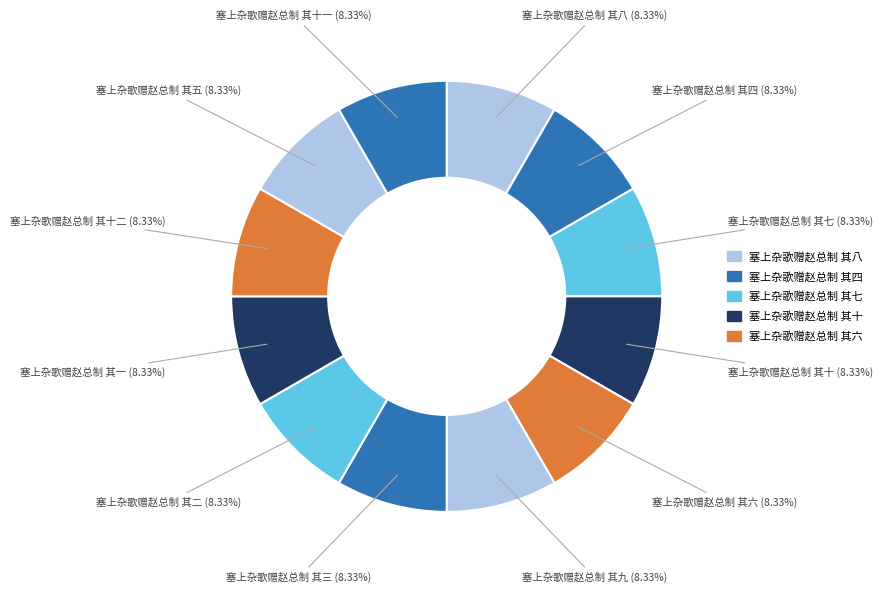

The 塞上杂歌赠赵总制 其六 slice represents 14% of the pie. True or false?

False